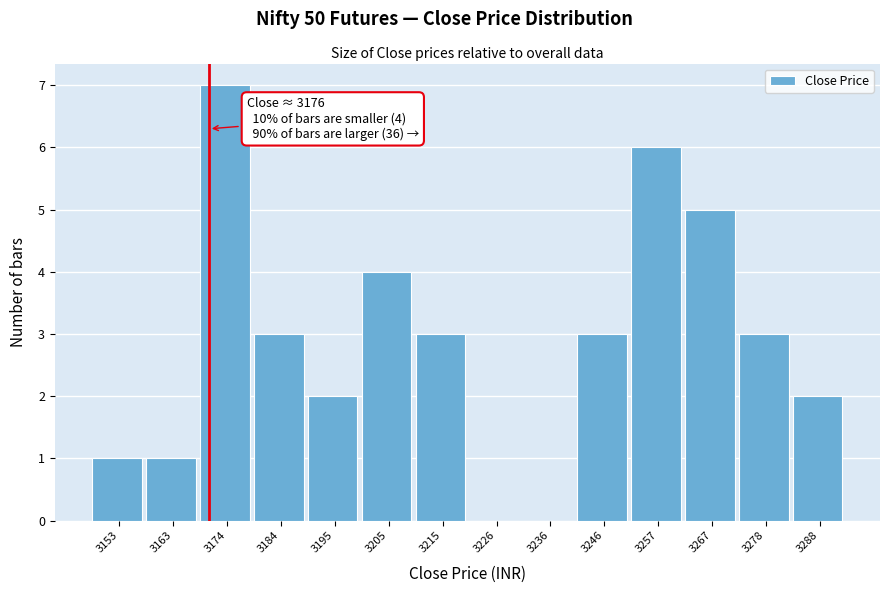

Reading right to left, transcribe all the data shown in this chart.

3288=2	3278=3	3267=5	3257=6	3246=3	3236=0	3226=0	3215=3	3205=4	3195=2	3184=3	3174=7	3163=1	3153=1